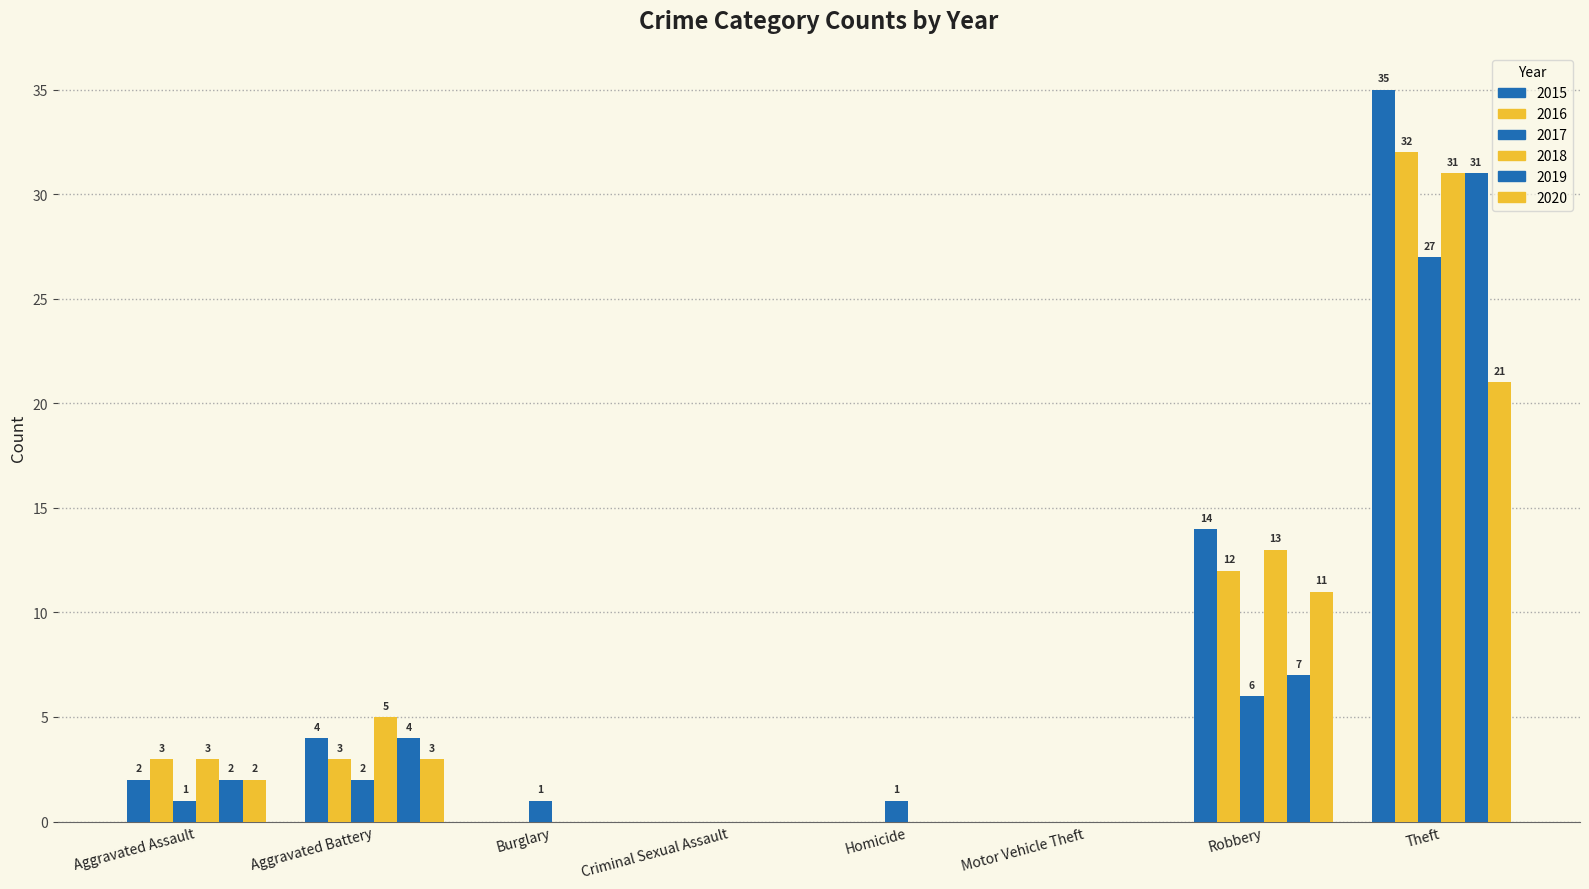

What is the total value across all series at Theft?

177